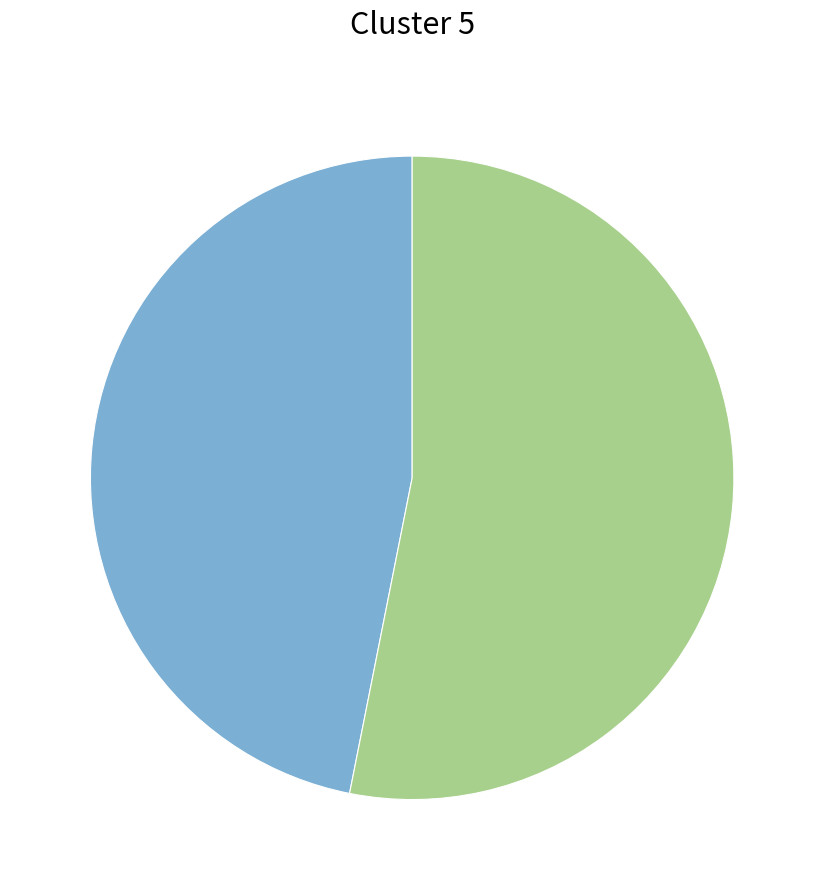

Does any single category account for the majority?

Yes